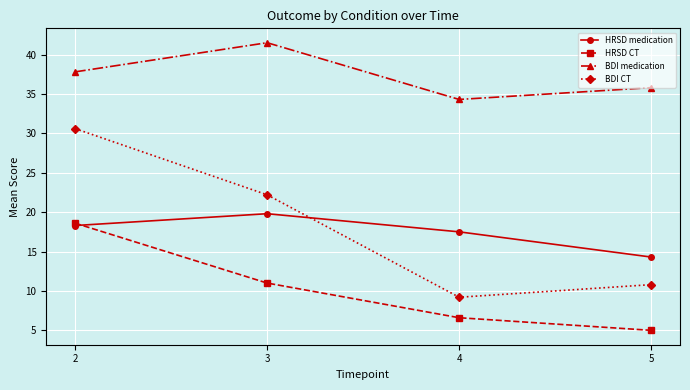

The value of BDI medication at 2 is 53.2. True or false?

False